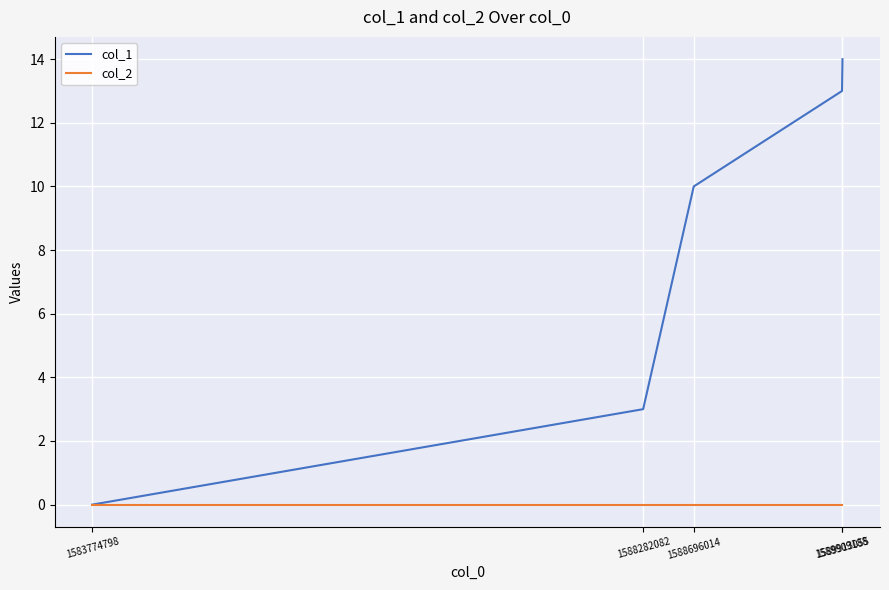

Which series has the widest spread of values?

col_1